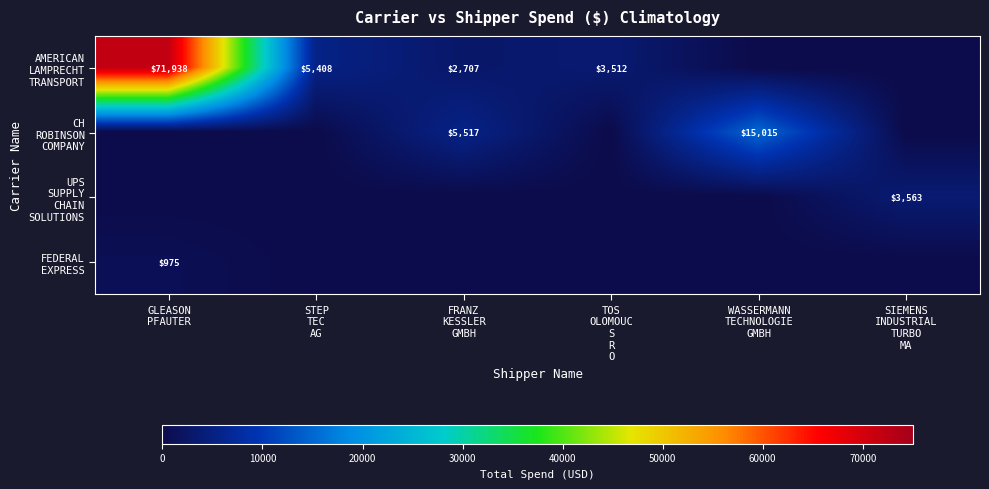

Which category has the highest value in the AMERICAN LAMPRECHT TRANSPORT series?

GLEASON PFAUTER